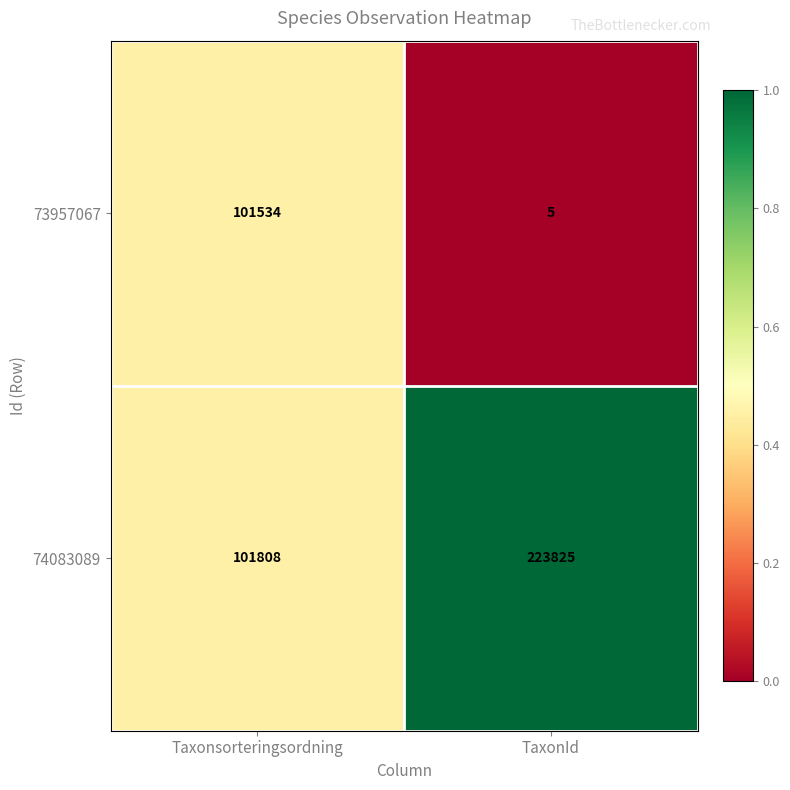

At TaxonId, list the series in order from smallest to largest.

73957067, 74083089